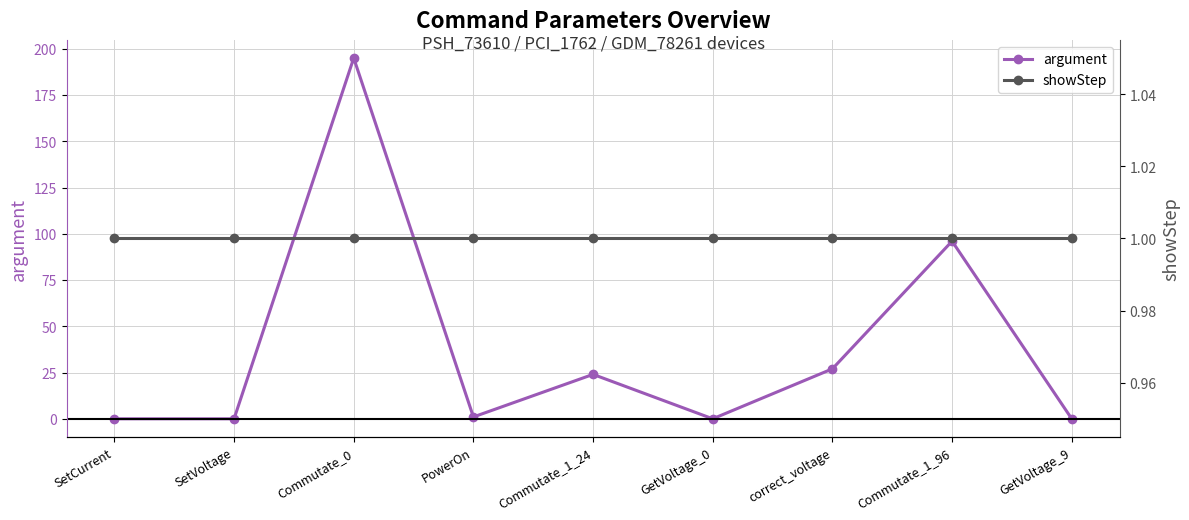

Reading left to right, transcribe all the data shown in this chart.

argument: 0	0	195	1	24	0	27	96	0
showStep: 1	1	1	1	1	1	1	1	1